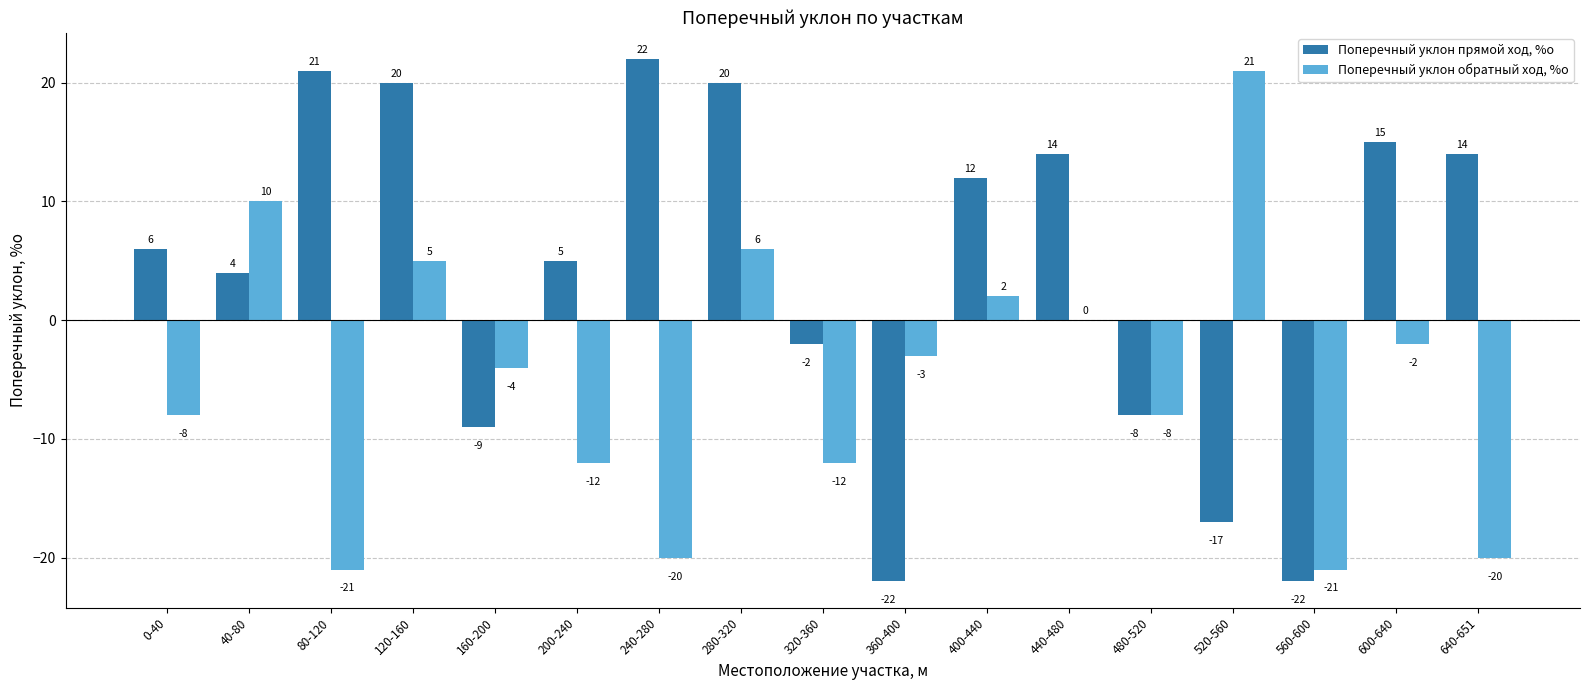

How many series are shown in this chart?

2